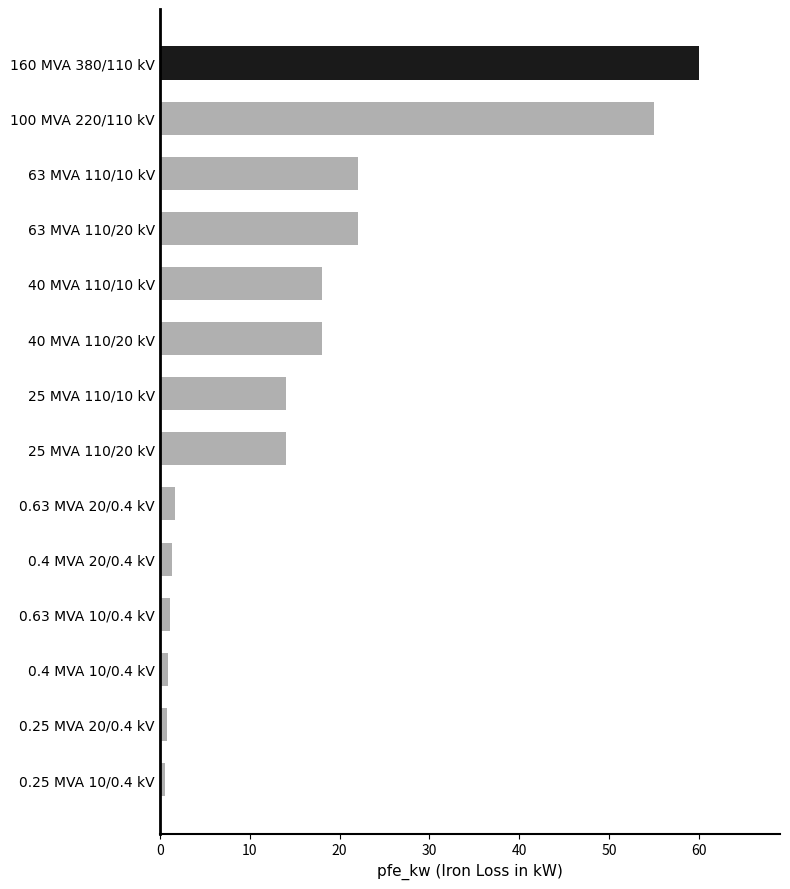

How many data points does each series have?

14